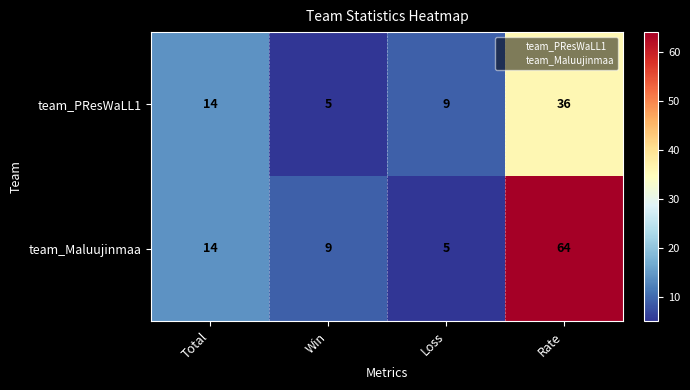

Read the team_Maluujinmaa value at Rate, to the nearest 5.

65